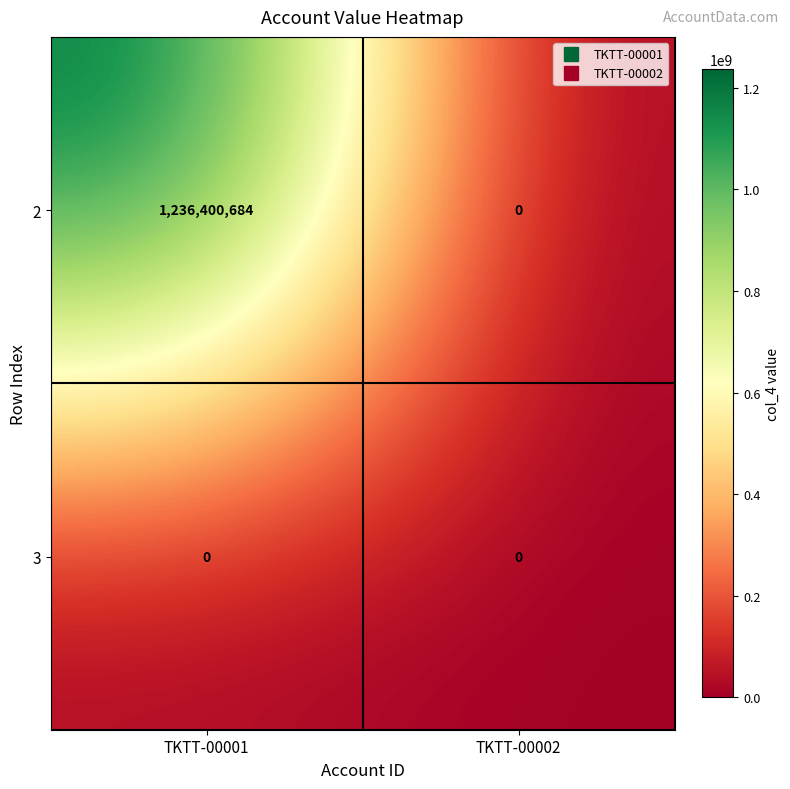

Reading left to right, extract all data points from this chart.

2: 1236400684	0
3: 0	0